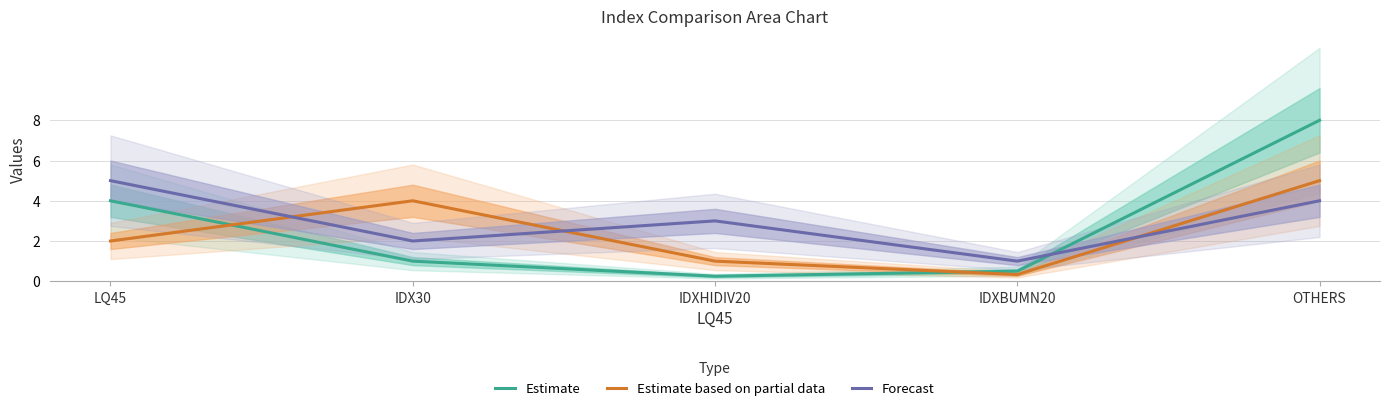

Is the value of Estimate at IDX30 greater than the value of Forecast at OTHERS?

No